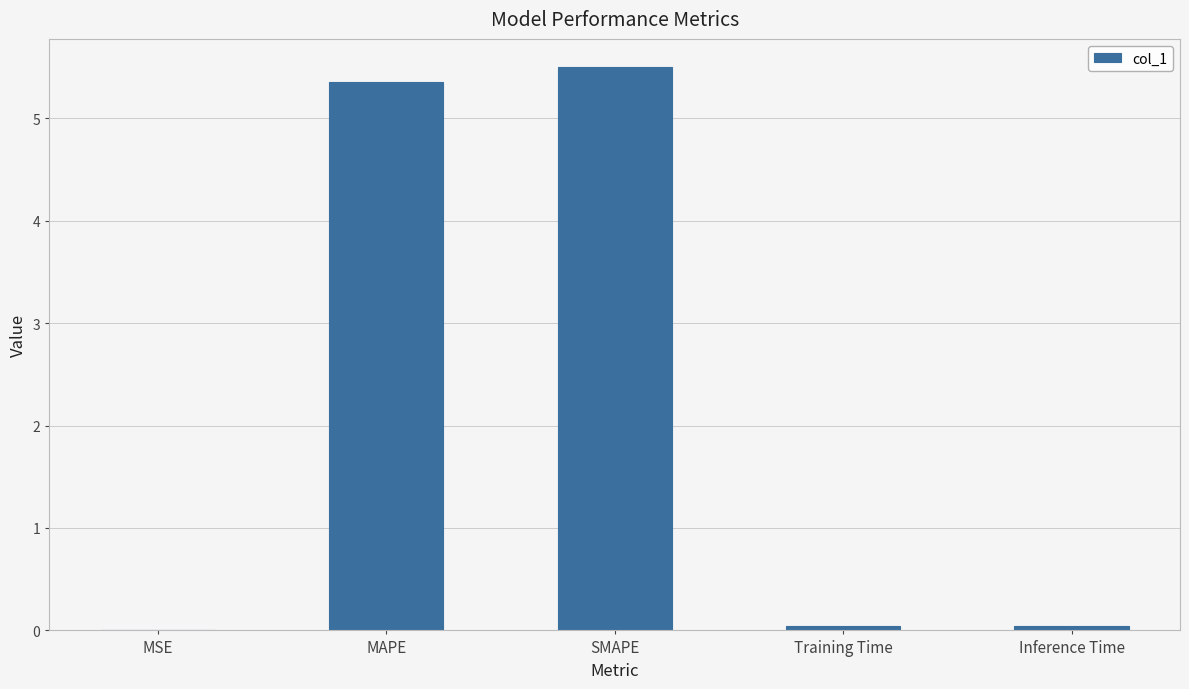

Between SMAPE and Inference Time, which is larger?

SMAPE